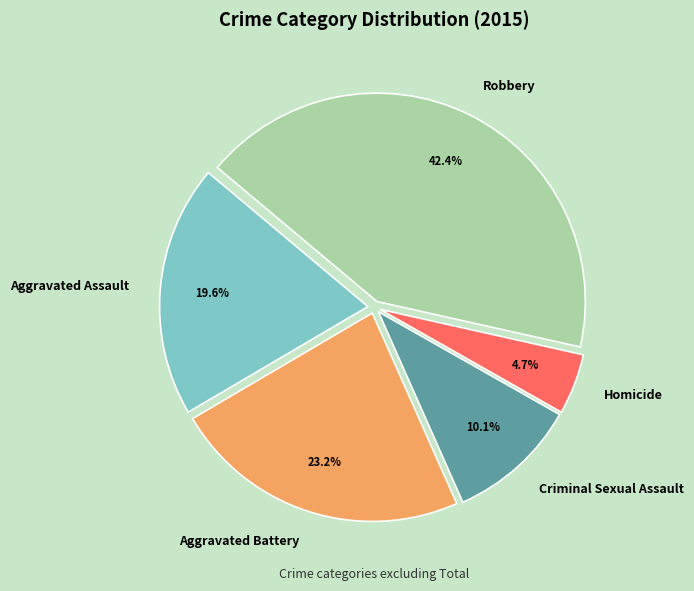

To the nearest percent, what is the combined percentage of Aggravated Assault and Criminal Sexual Assault?

30%